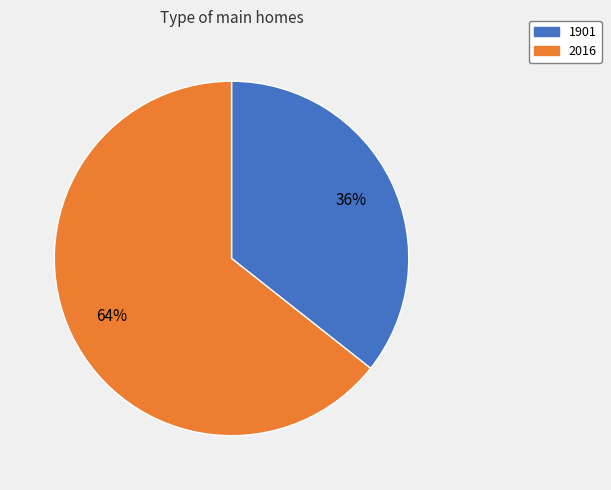

Do 1901 and 2016 together represent more than half of the pie?

Yes